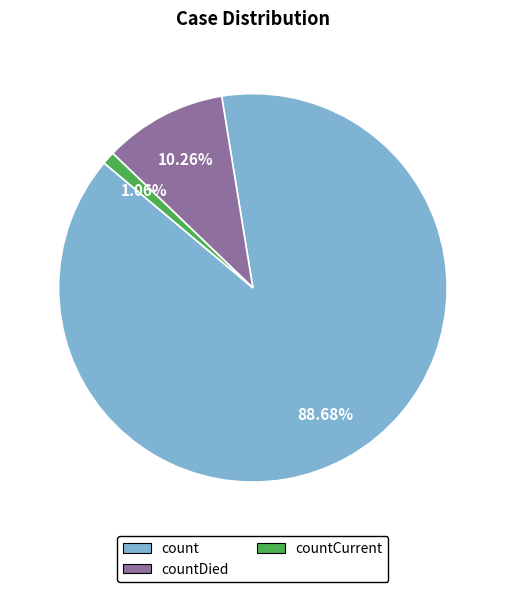

The countDied slice represents 10% of the pie. True or false?

True